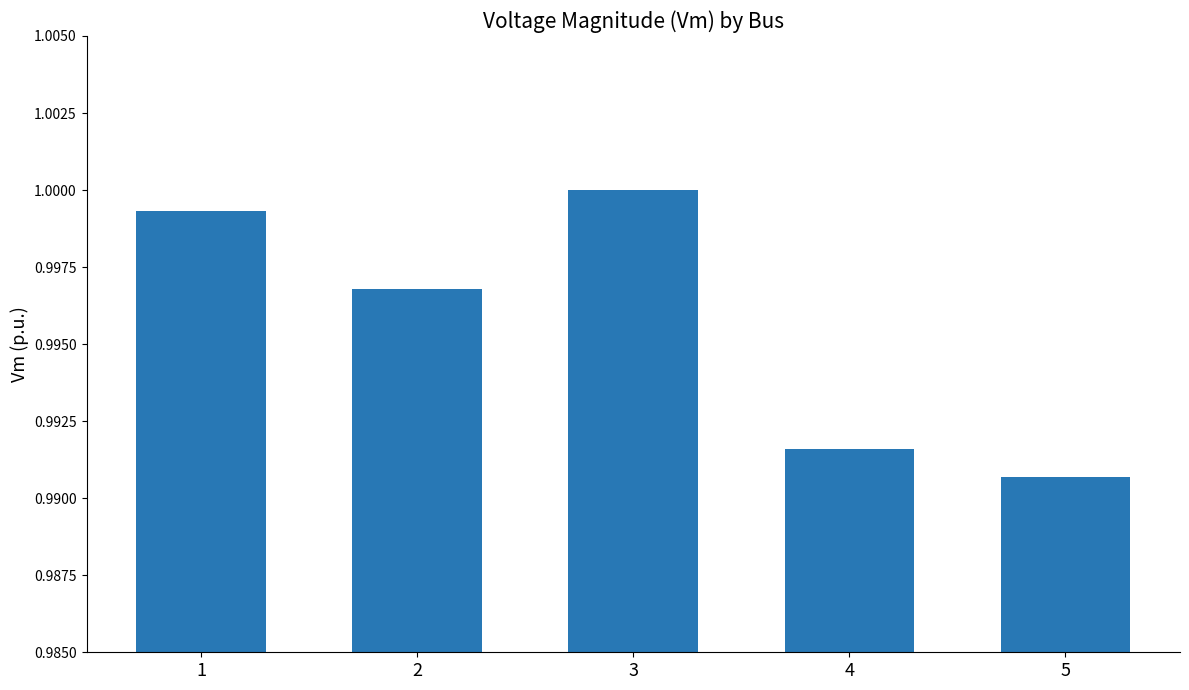

True or false: the data shows 1.5 at 2.

False